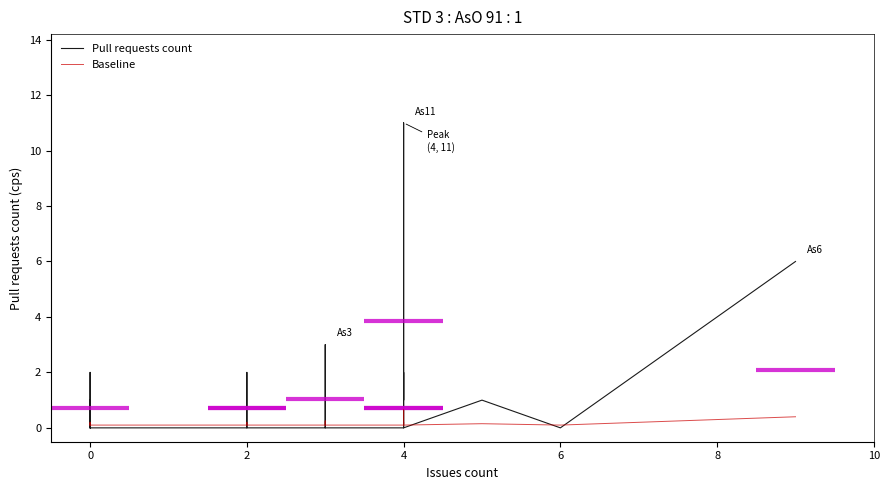

True or false: Pull requests count and Baseline intersect in this chart.

True